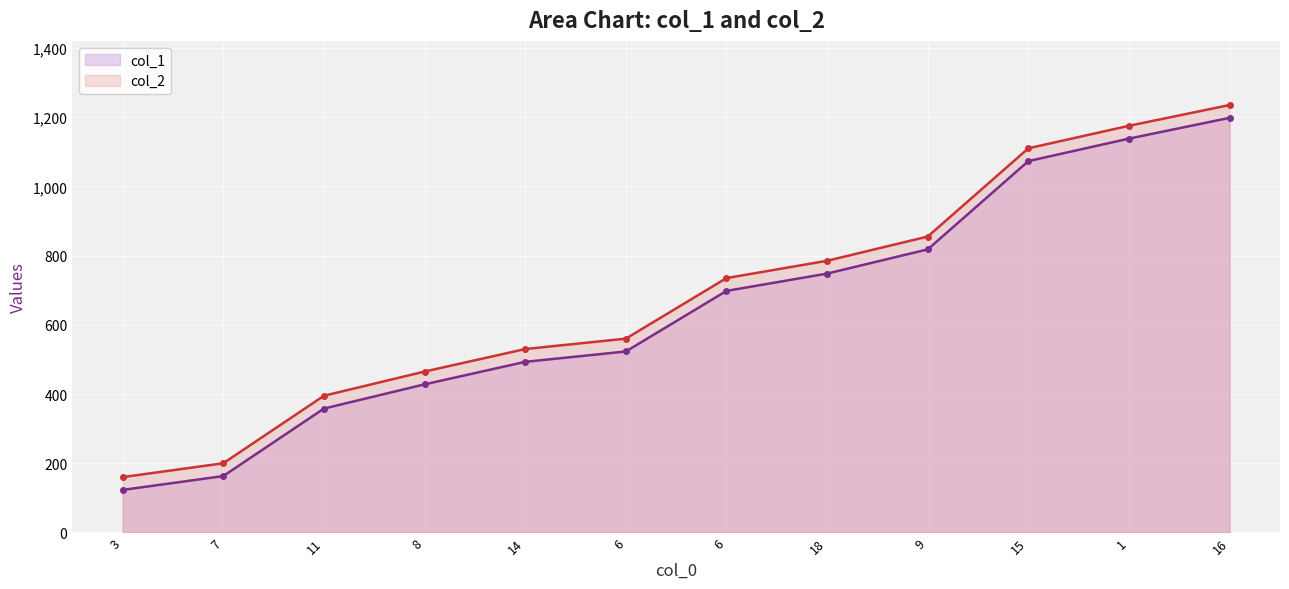

At 6, list the series in order from largest to smallest.

col_2, col_1